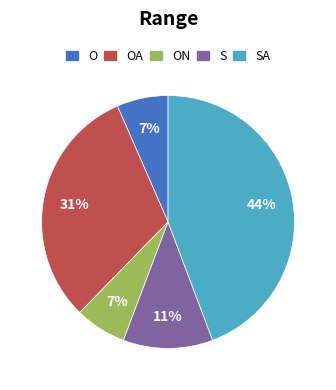

To the nearest percent, what is the average slice percentage?

20%